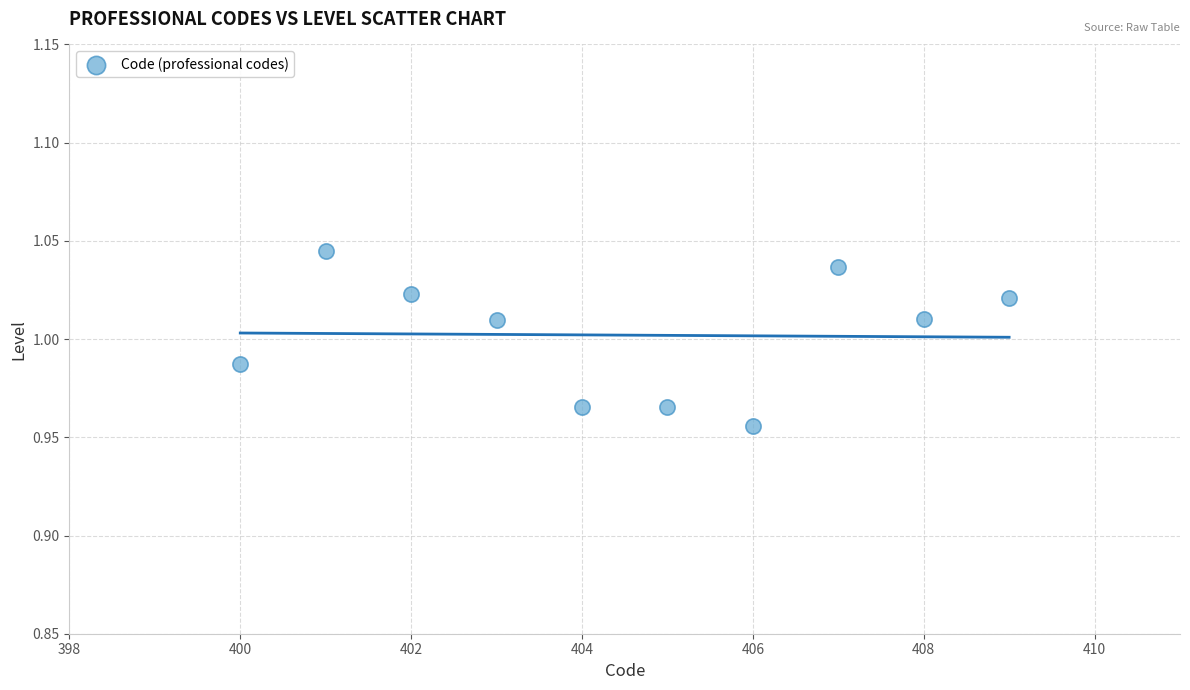

What is the range of X values (max minus min)?

9.0